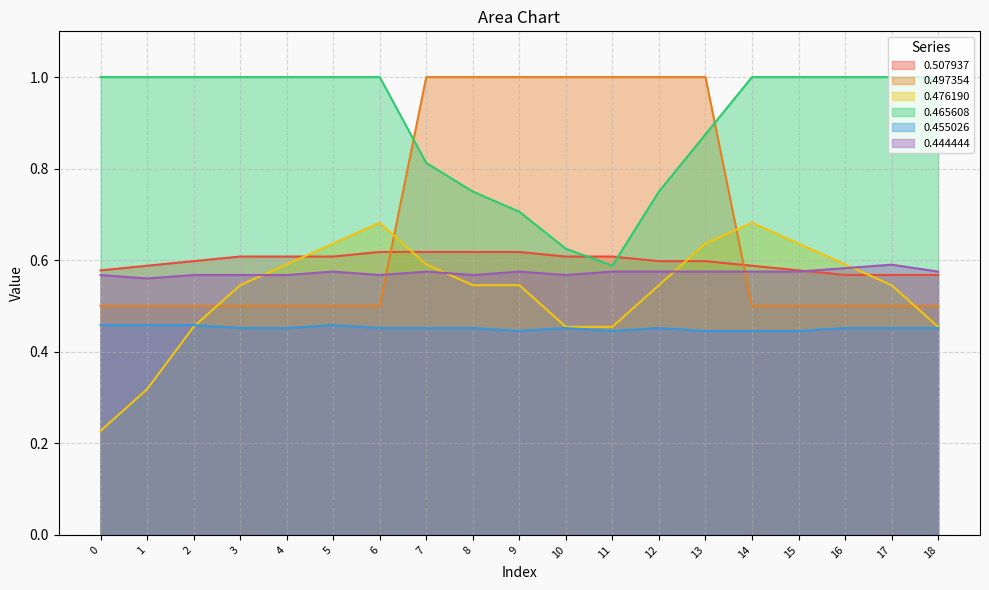

What is the total value across all series at 15?

3.7